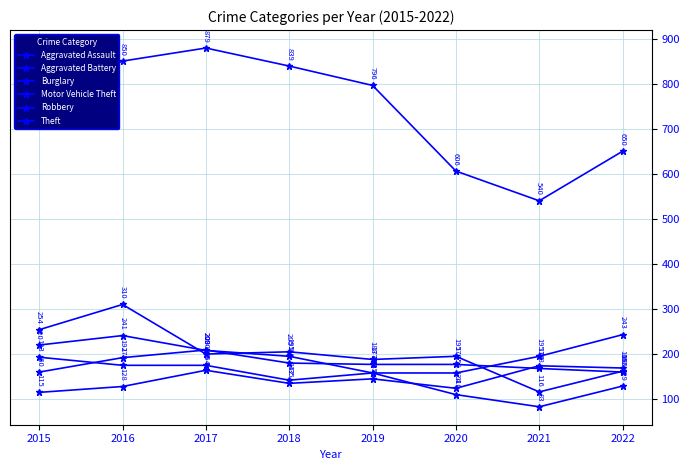

Between which two adjacent categories do Aggravated Assault and Robbery first intersect?

2019 and 2020